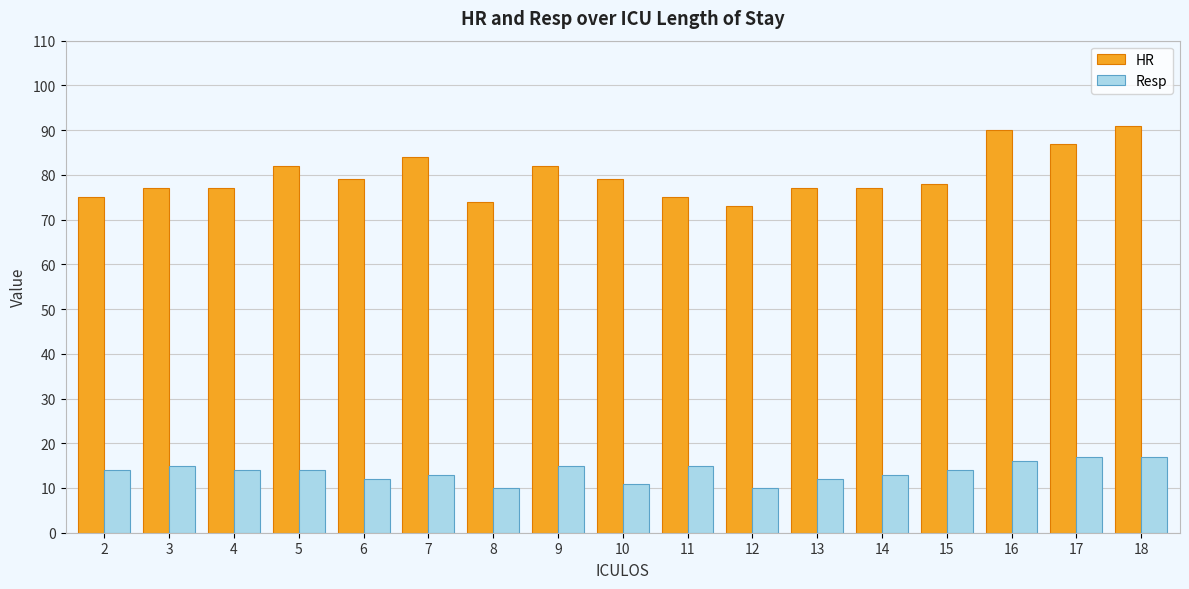

The HR series shows 41 at 6. True or false?

False